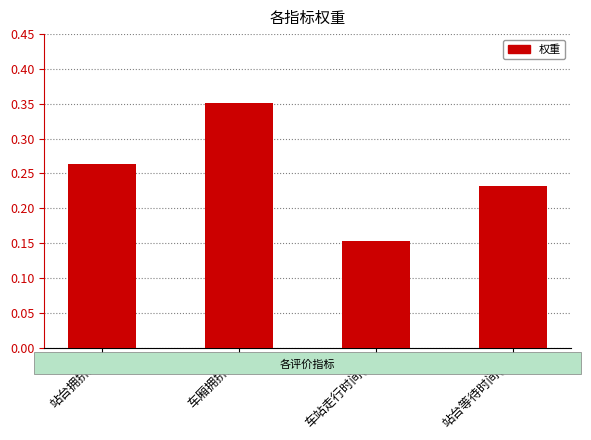

At which category does the chart reach its peak across all series?

车厢拥挤度